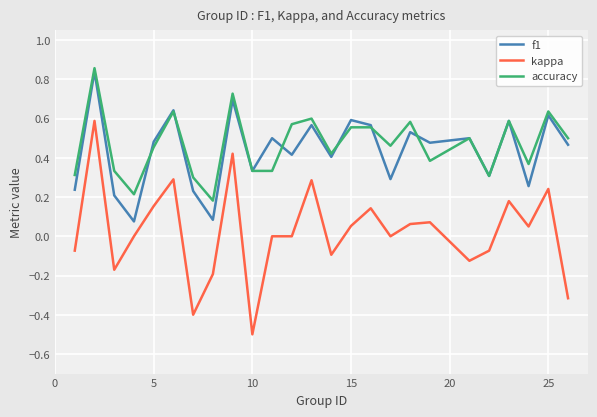

True or false: f1 and kappa intersect in this chart.

False